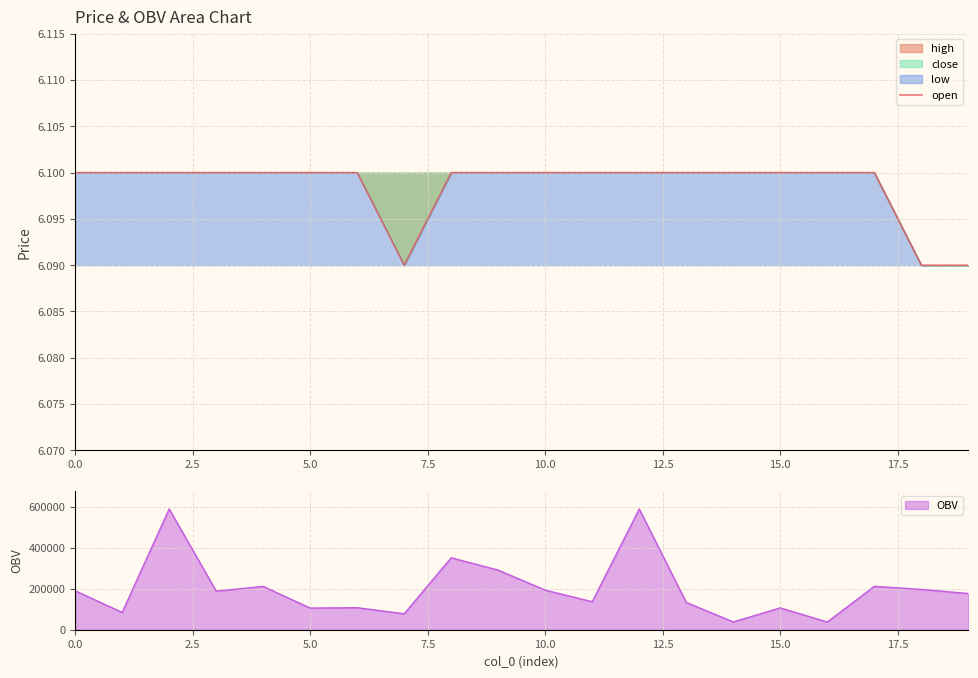

What is the highest value of the OBV series?

590857.0